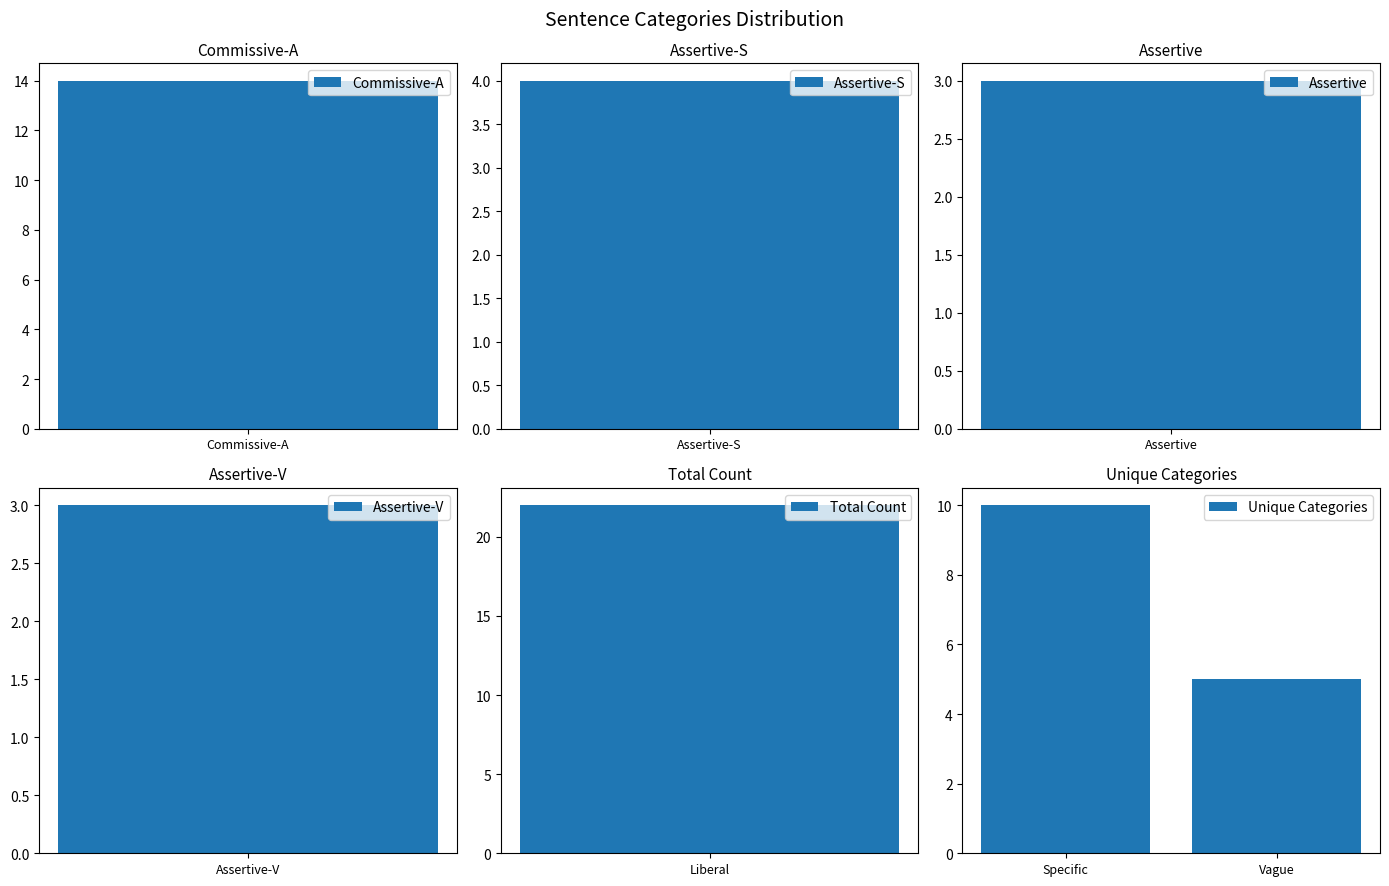

How many data points are less than 10?

1